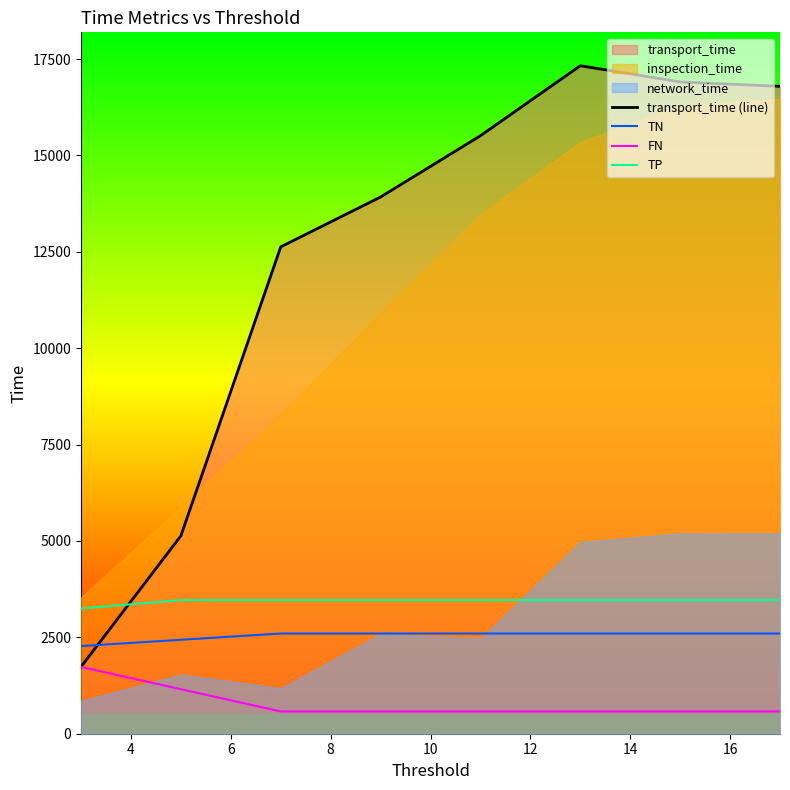

True or false: FN and TP intersect in this chart.

False